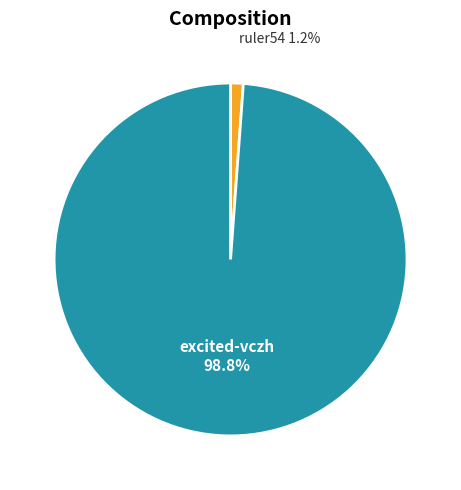

Is there any slice that represents more than half of the pie?

Yes